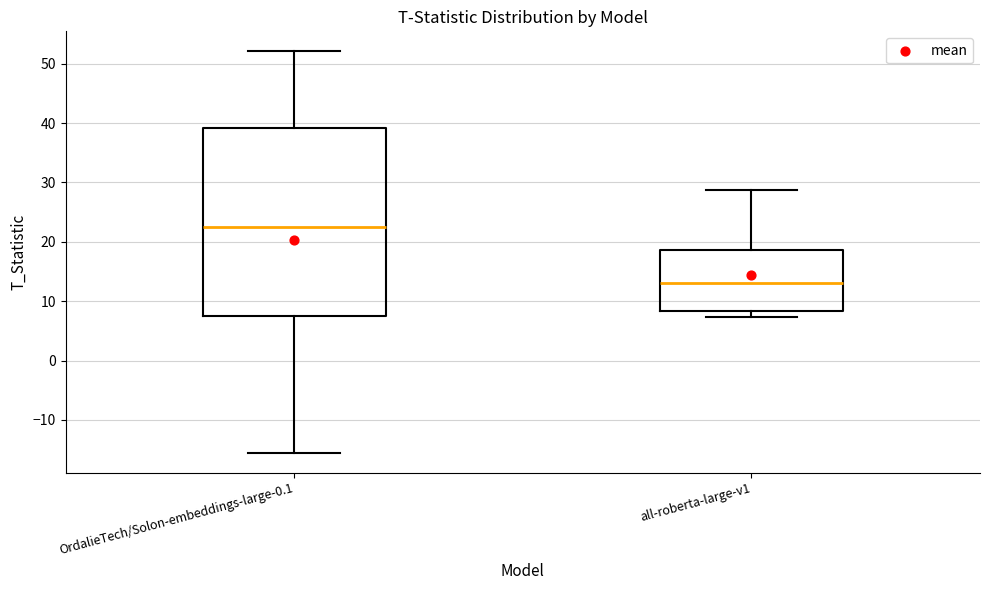

Comparing the boxes themselves (not the whiskers), which one is the tallest?

OrdalieTech/Solon-embeddings-large-0.1